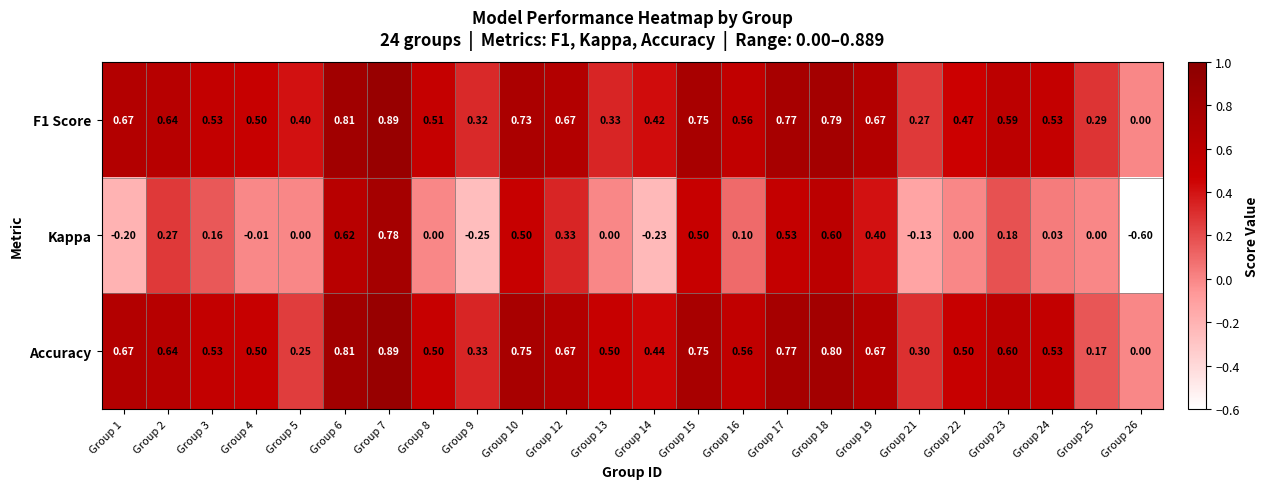

At which category is the sum across all series the highest?

Group 7